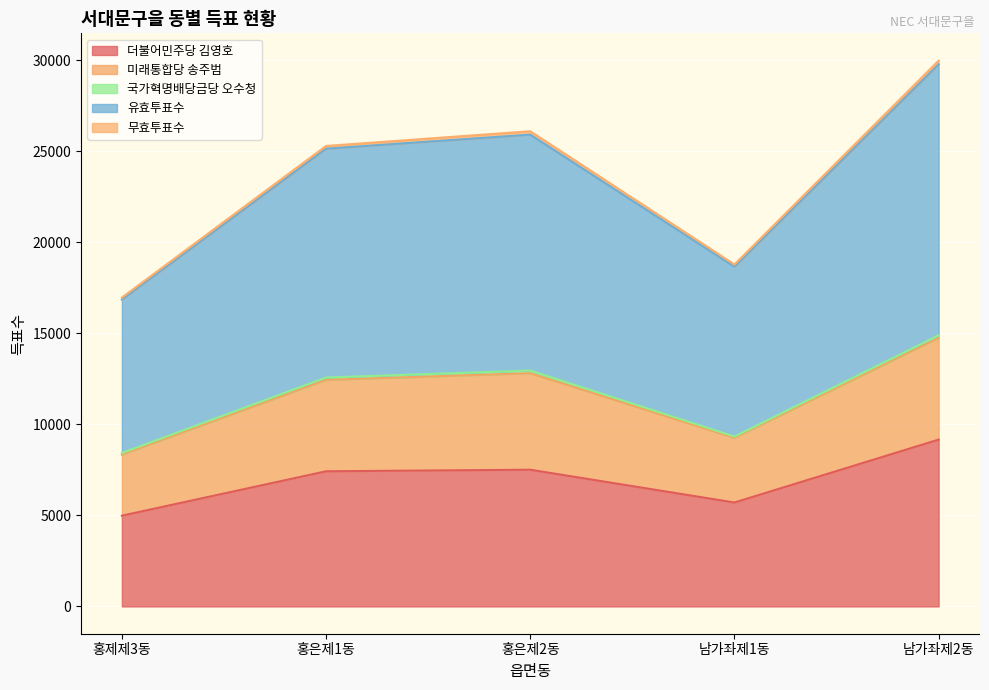

At which label does 더불어민주당 김영호 reach its peak?

남가좌제2동